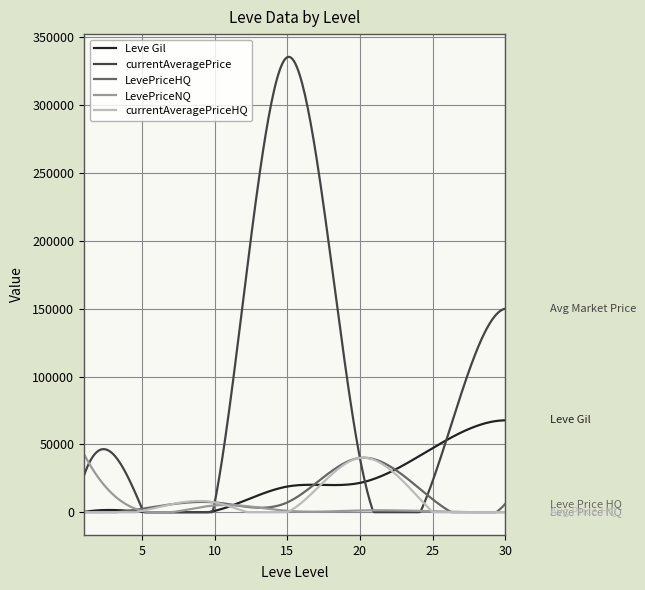

Which series has the largest total across all categories?

currentAveragePrice